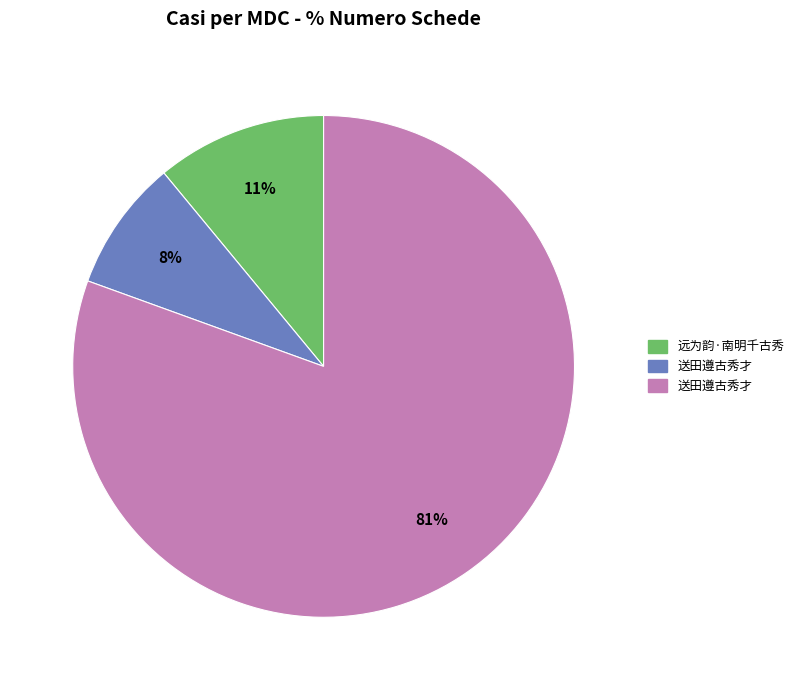

How many slices are in this pie chart?

3